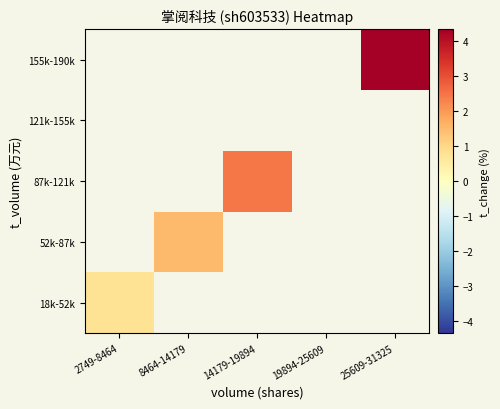

Which label corresponds to the largest value in the chart?

25609-31325